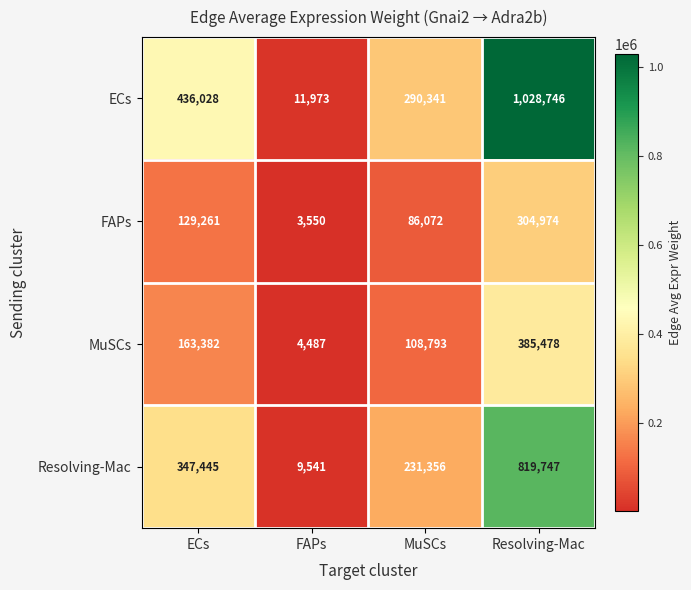

Rank the series by their maximum value, from highest to lowest.

ECs, Resolving-Mac, MuSCs, FAPs